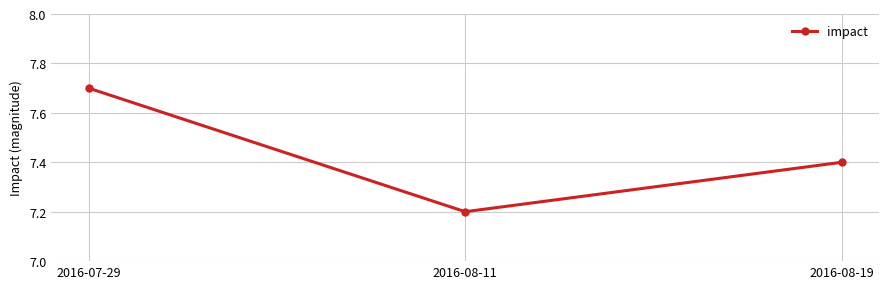

What is the maximum value shown in the chart?

7.7